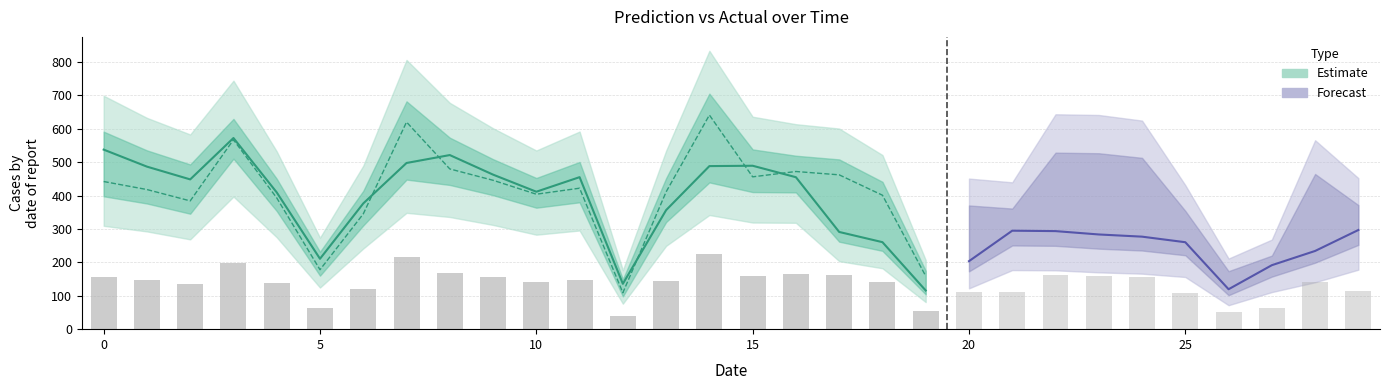

What is the difference between the maximum and minimum values in the Prediction series?

456.5